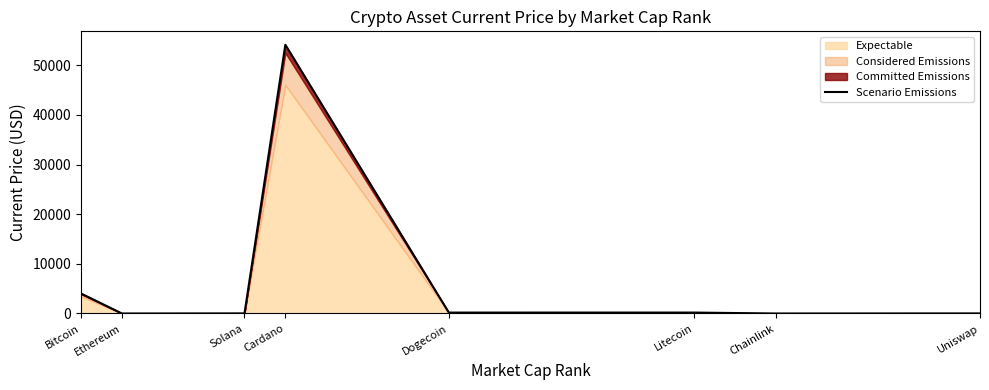

How many interior local peaks (higher than both neighbors) does the data have?

2